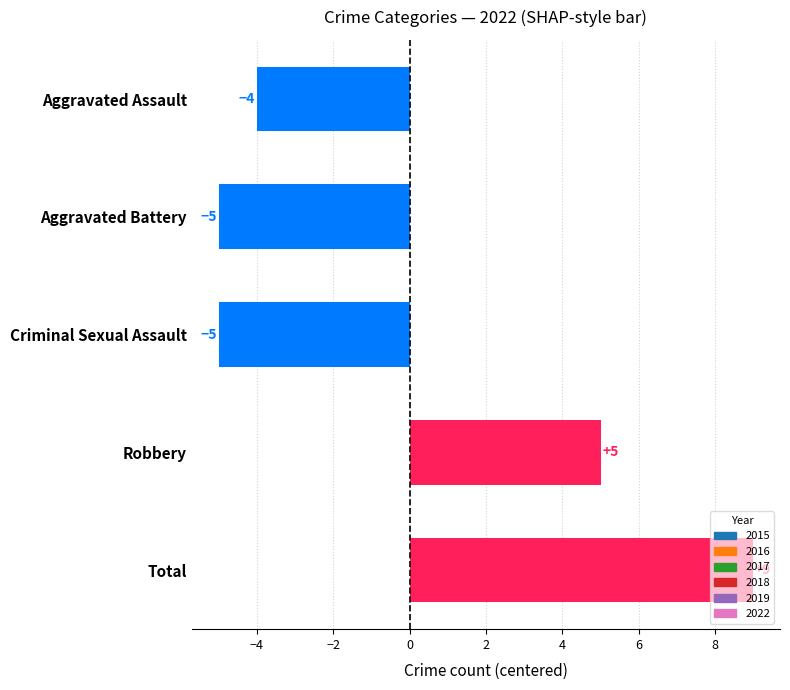

Are the bars horizontal?

Yes